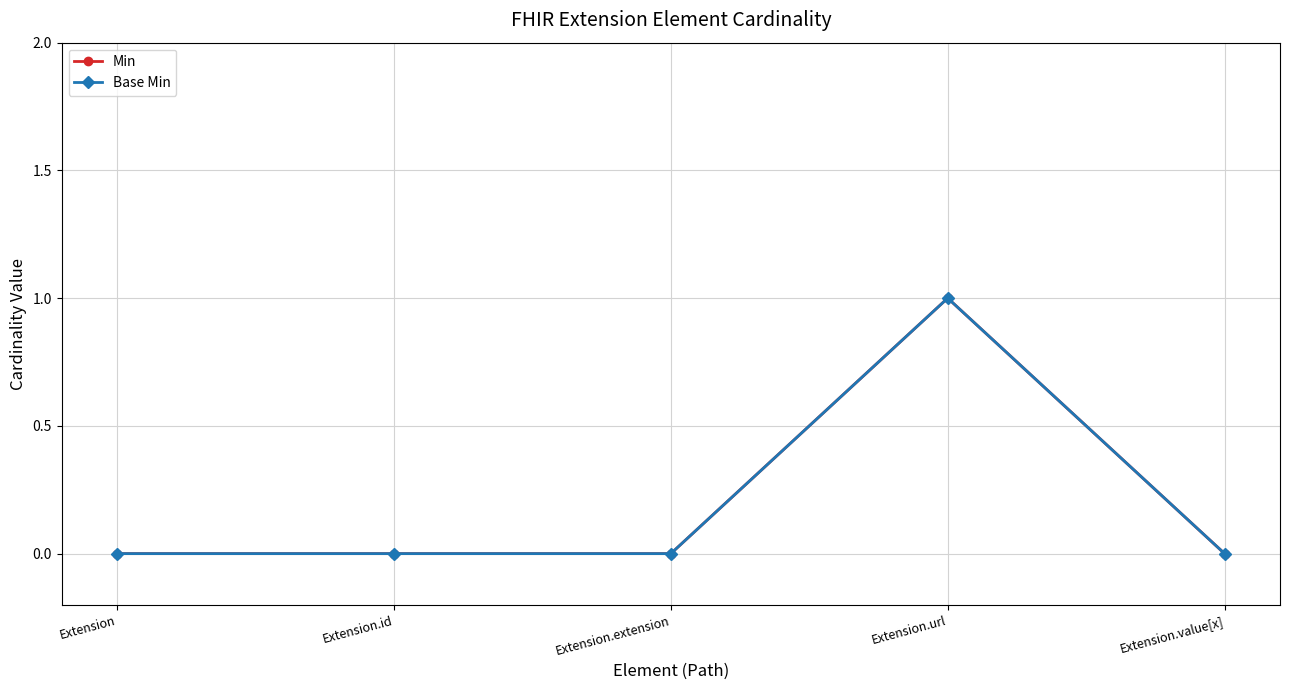

The Min series shows 0 at Extension.id. True or false?

True